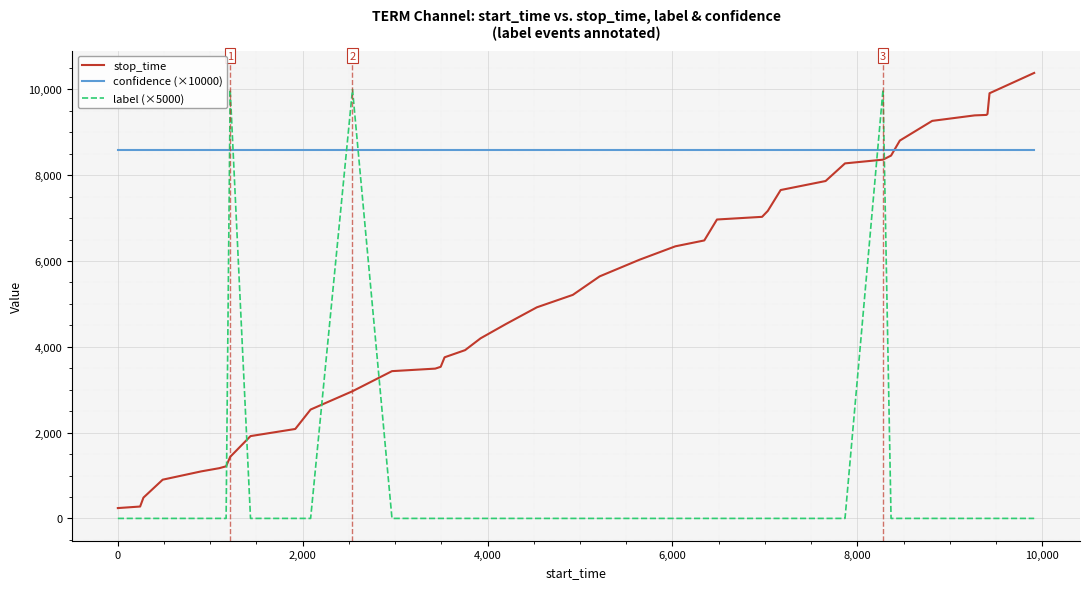

How many distinct data groups are displayed?

3